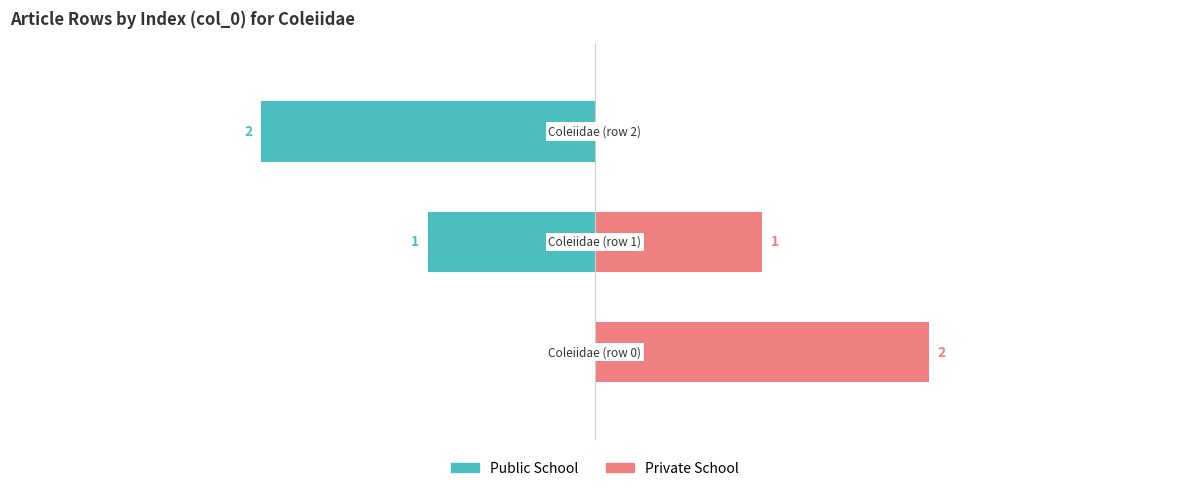

Is it true that Public School equals 1 at 0?

False